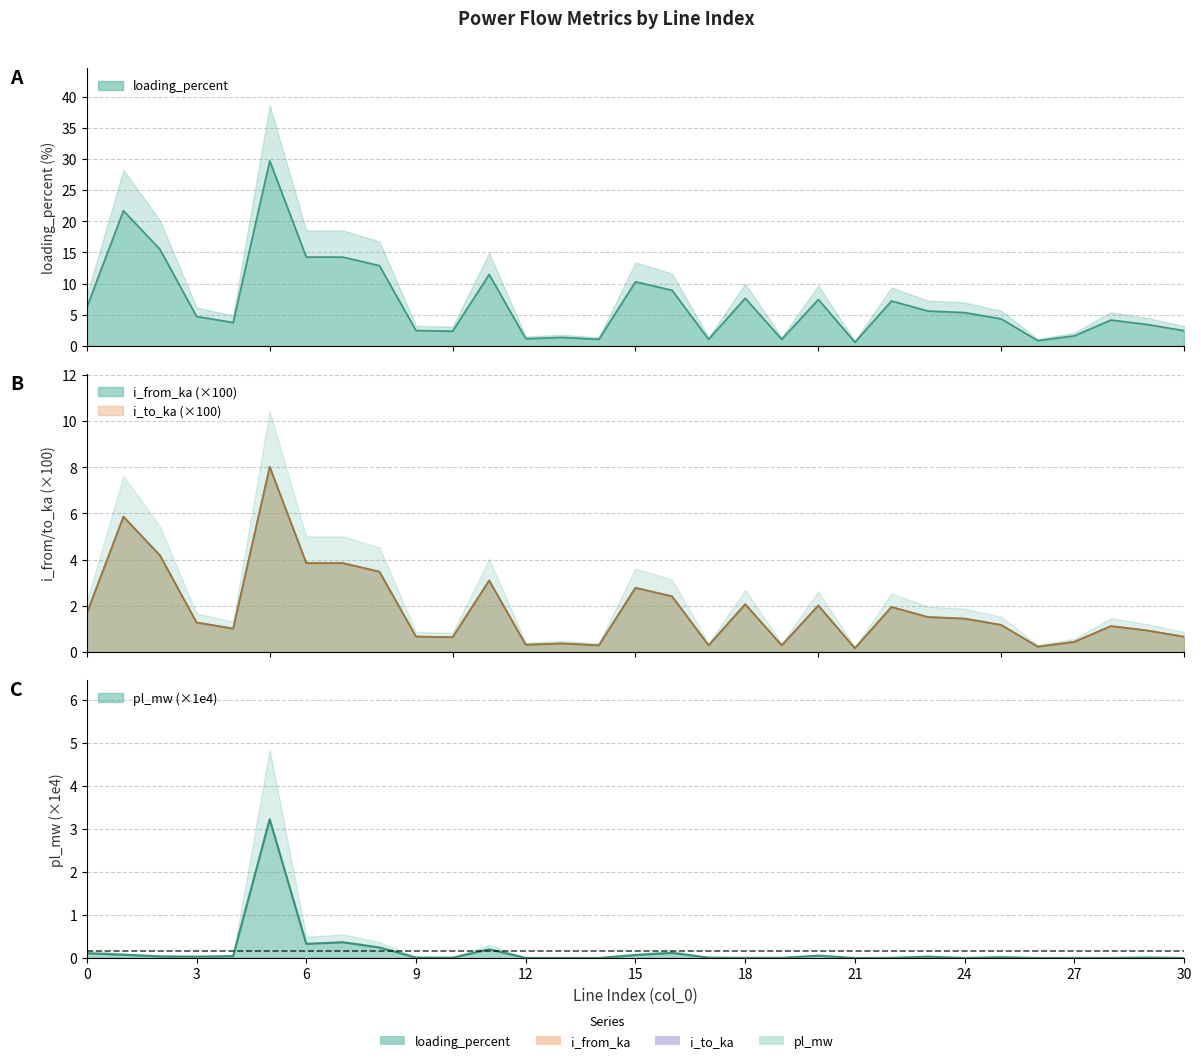

At how many categories does at least one series exceed 6?

13